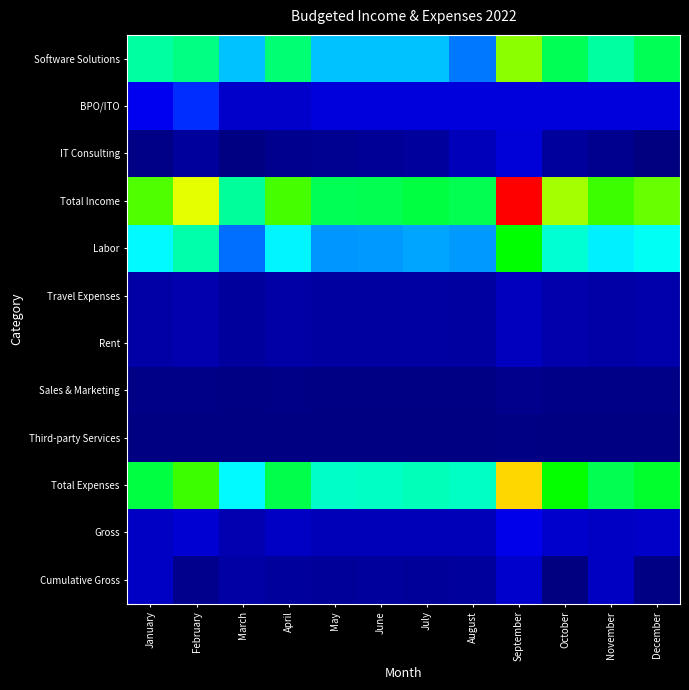

Which series has the largest total across all categories?

Total Income